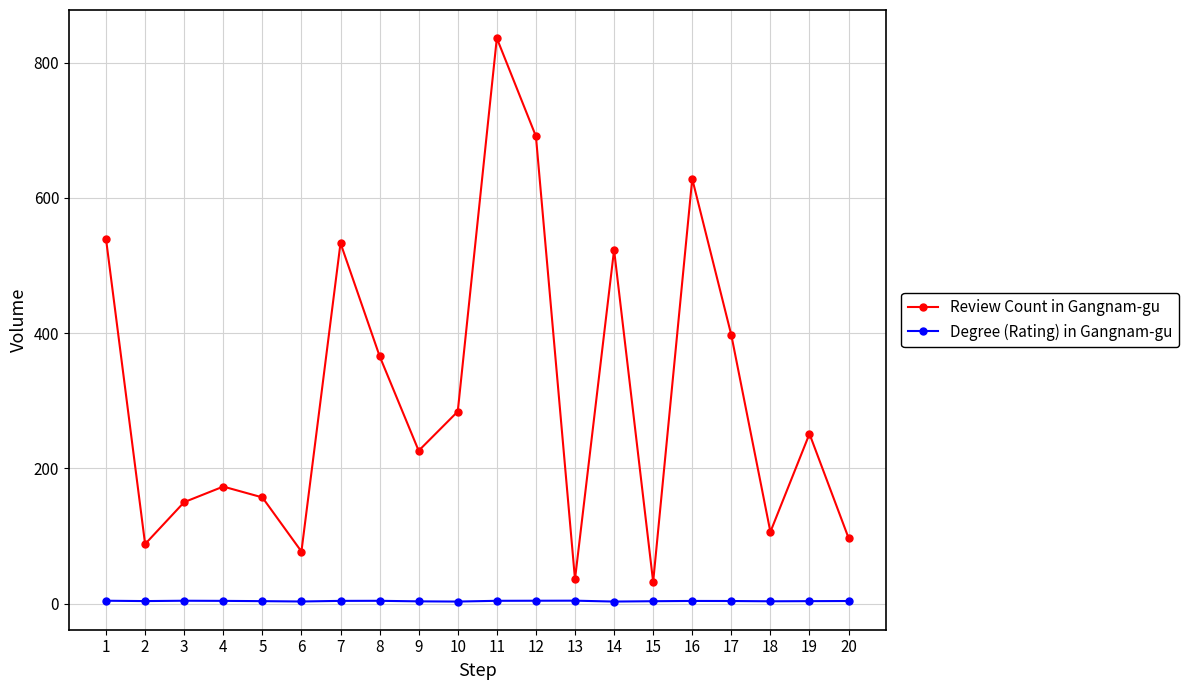

At which category does Review Count in Gangnam-gu reach its first local valley?

2